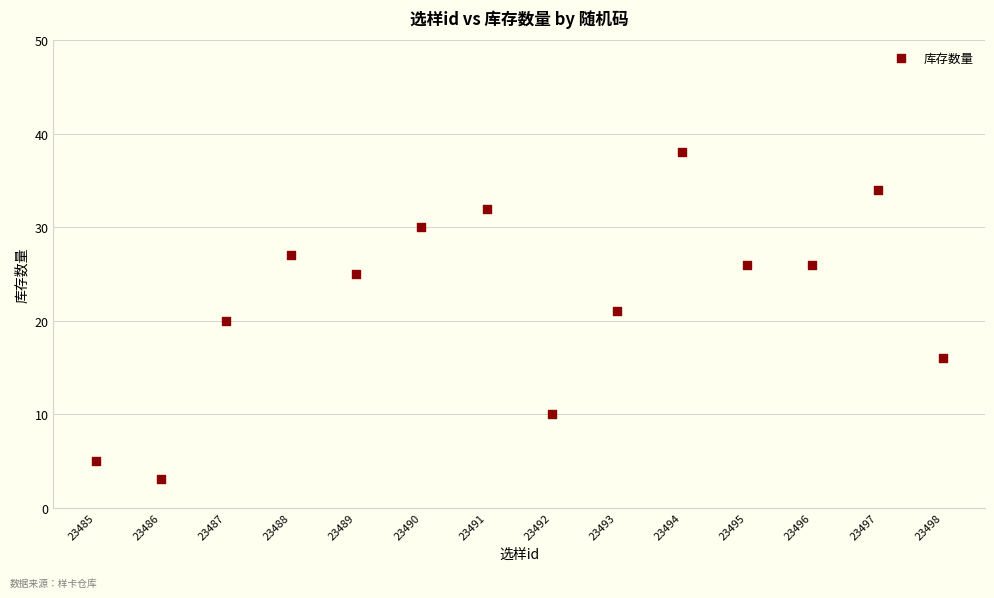

What is the range of Y values (max minus min)?

35